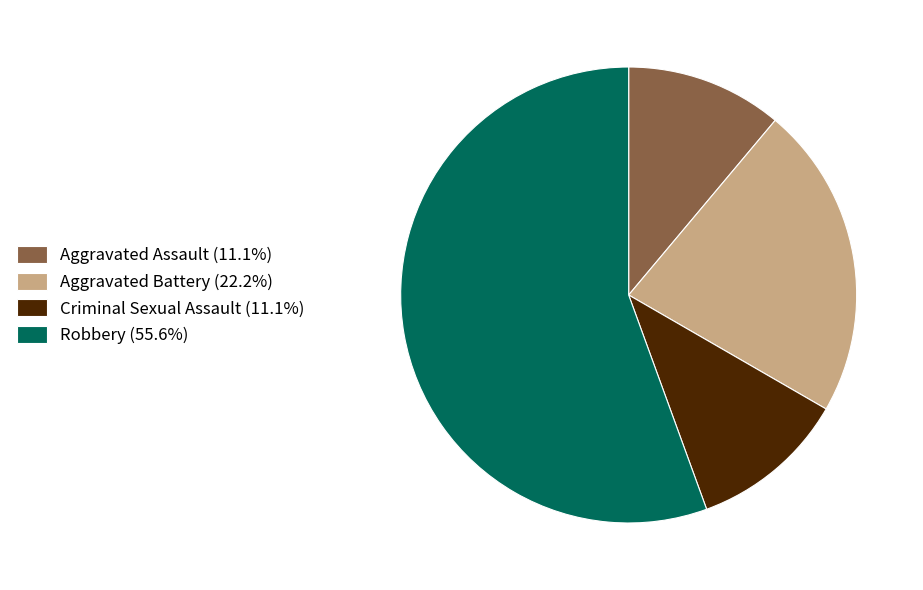

Is it true that Criminal Sexual Assault is 1% of the pie?

False